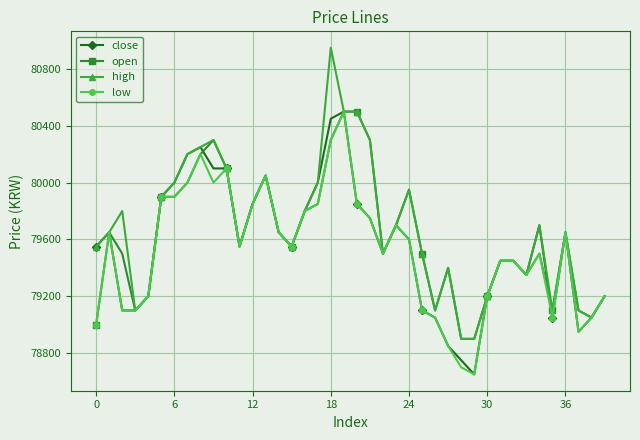

Which series has the largest range (max minus min)?

high